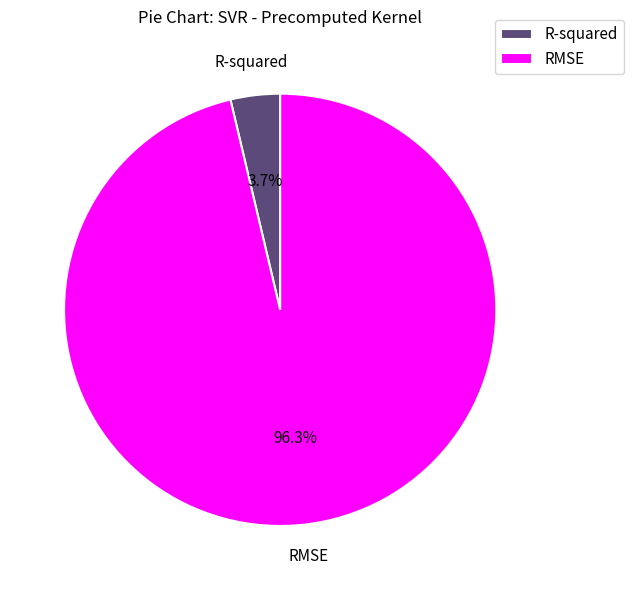

Which slice is the largest?

RMSE